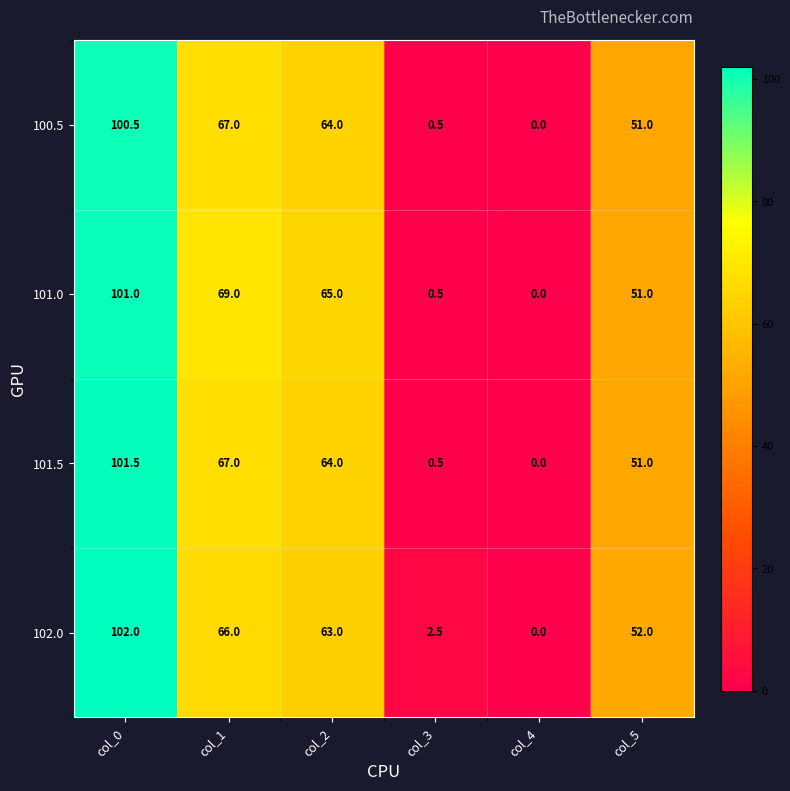

At which label is 100.5 closest to 50?

col_5